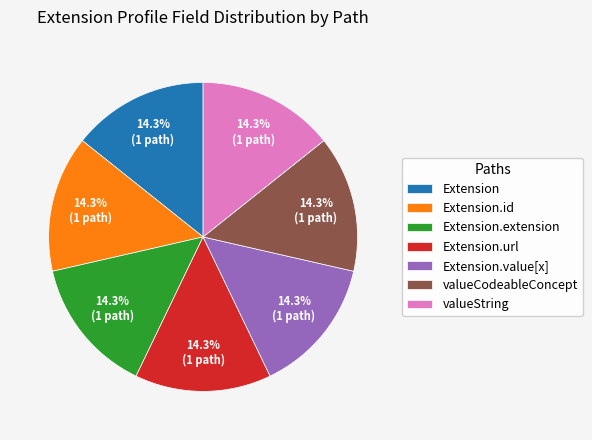

Do valueString and Extension.url together represent more than half of the pie?

No